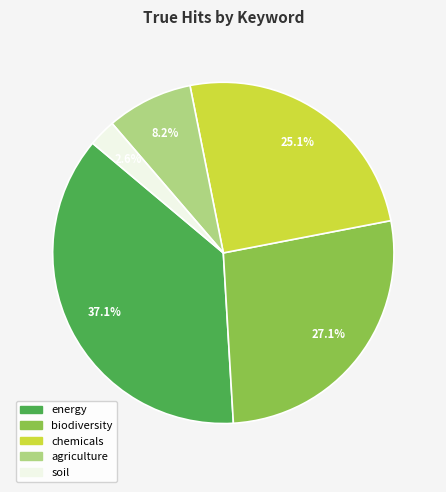

Is agriculture the majority of the pie?

No